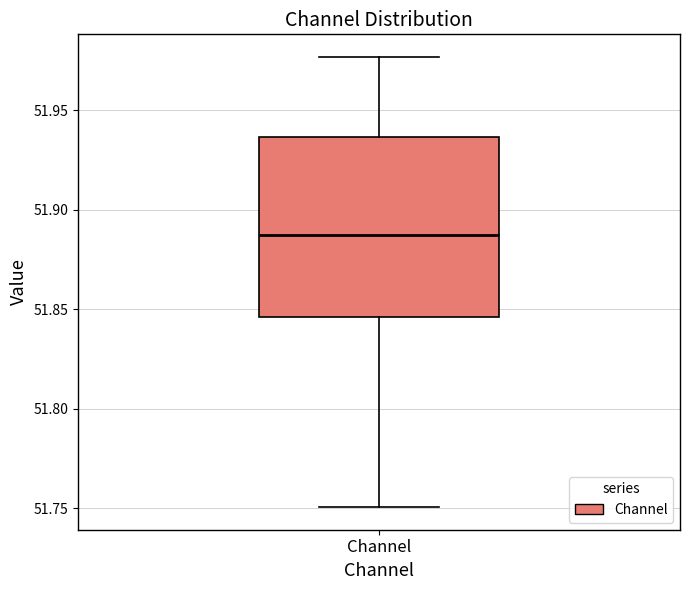

Transcribe this box plot: give where the median line is, the range the box spans, and where the two whiskers end, as read against the y-axis. The values are not printed on the chart, so give them approximately, as read against the axis.

median 51.885, box 51.845 to 51.935, whiskers 51.750 to 51.975